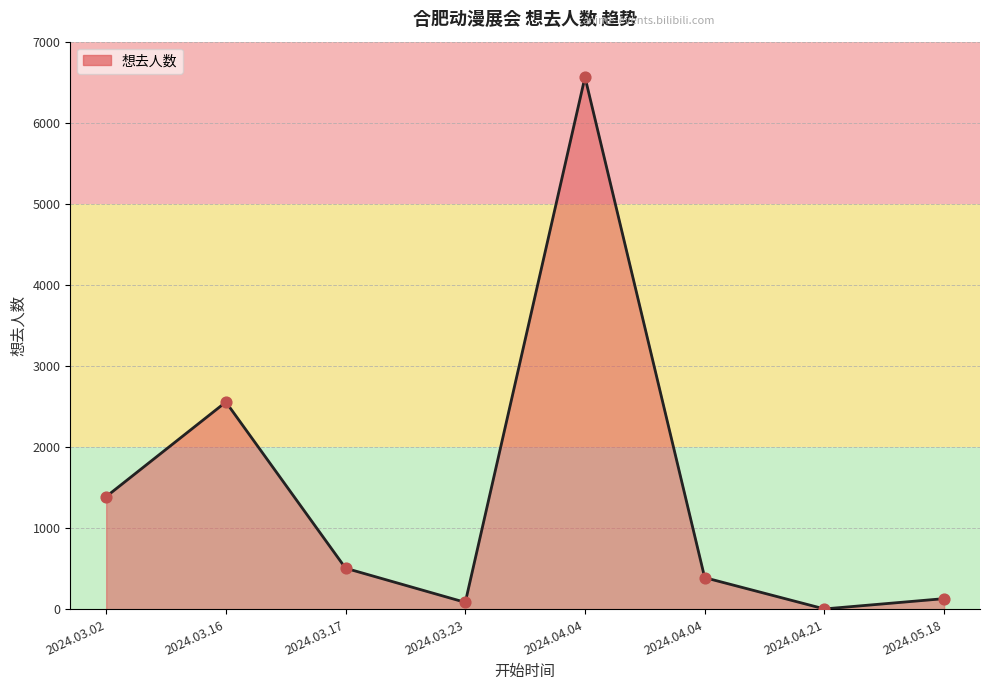

What is the ratio of the value at 2024.05.18 to the value at 2024.04.04?

0.3